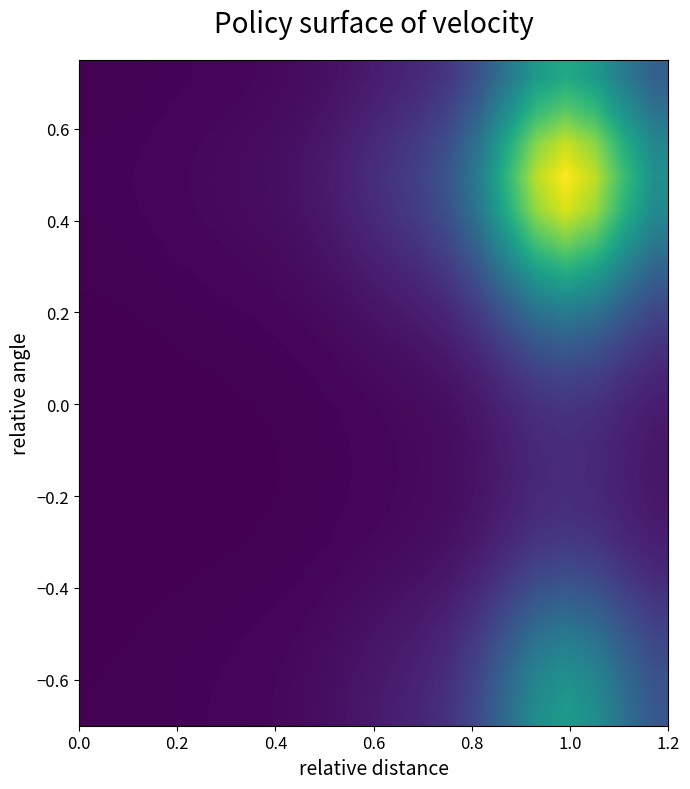

At how many categories does at least one series exceed 0?

20